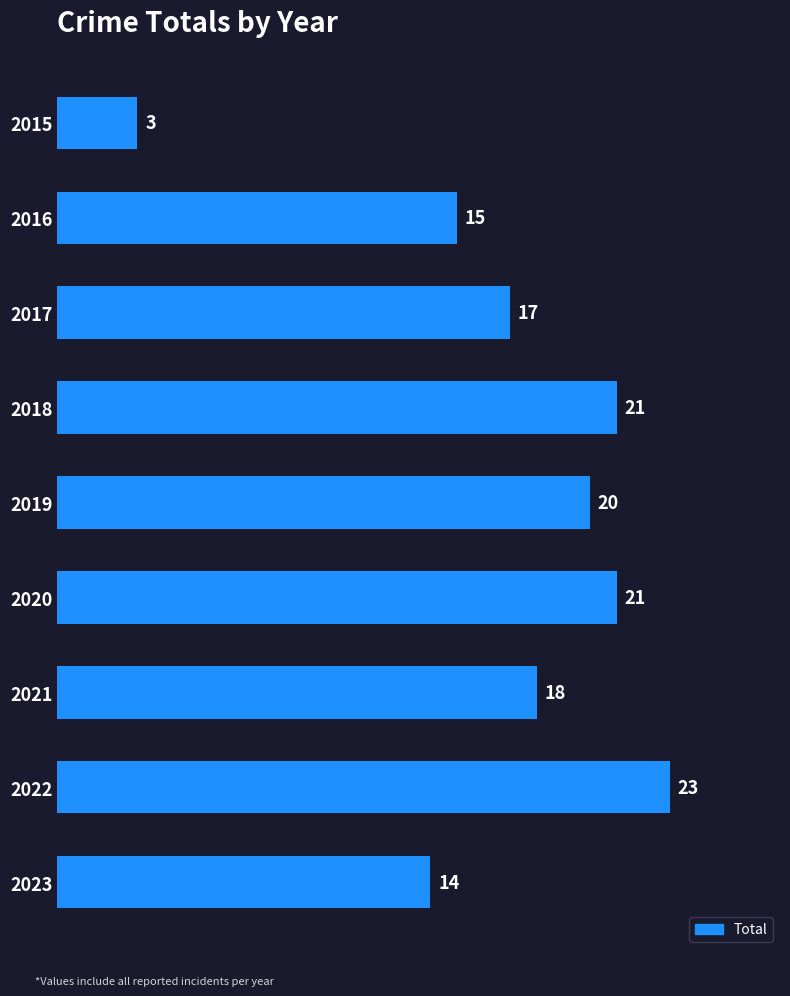

What is the minimum value shown in the chart?

3